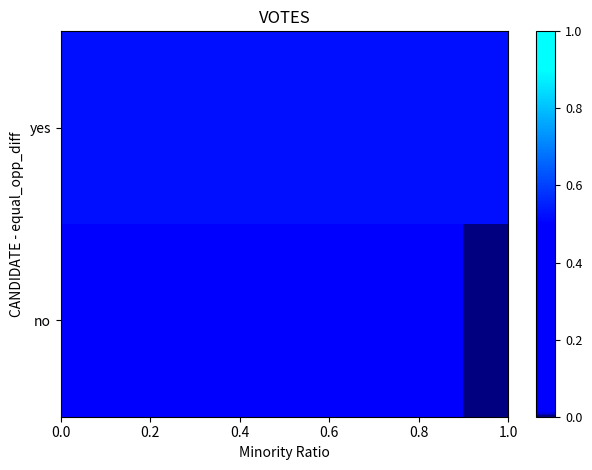

How many series are shown in this chart?

2